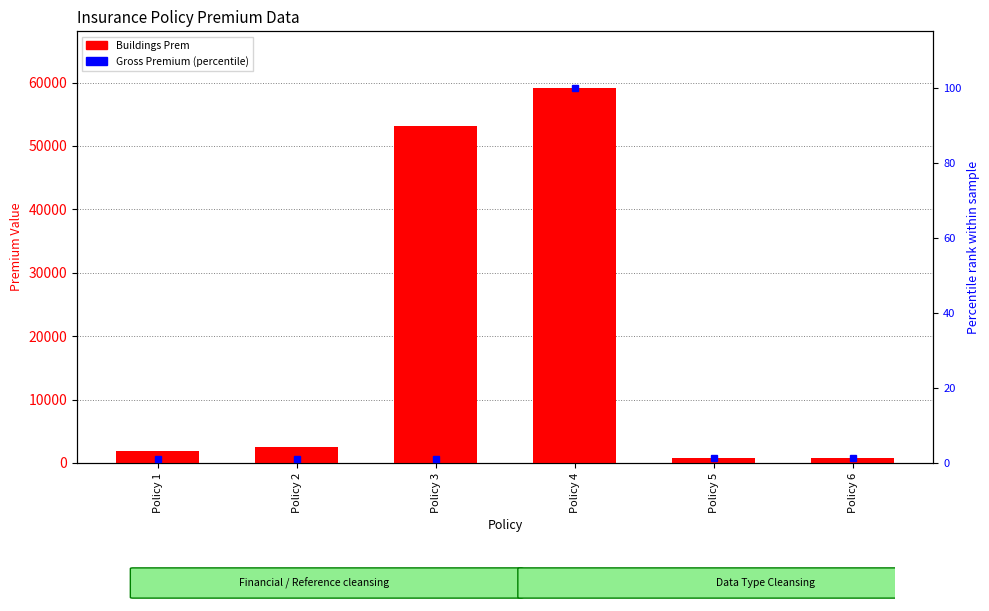

Between Policy 1 and Policy 6, which is larger?

Policy 1